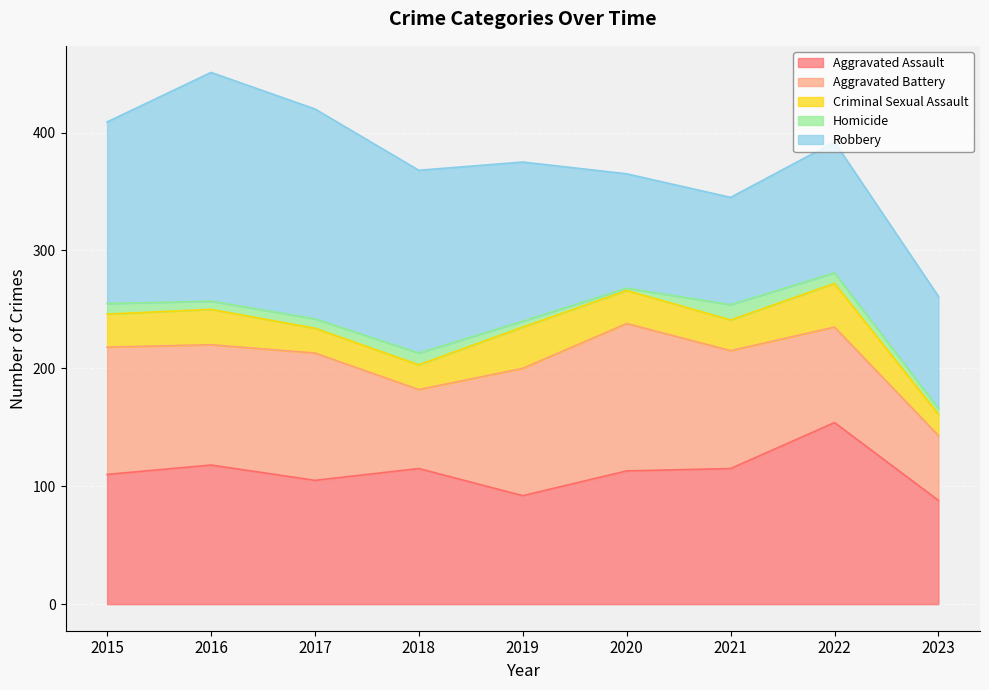

True or false: Criminal Sexual Assault and Robbery cross at least once.

False